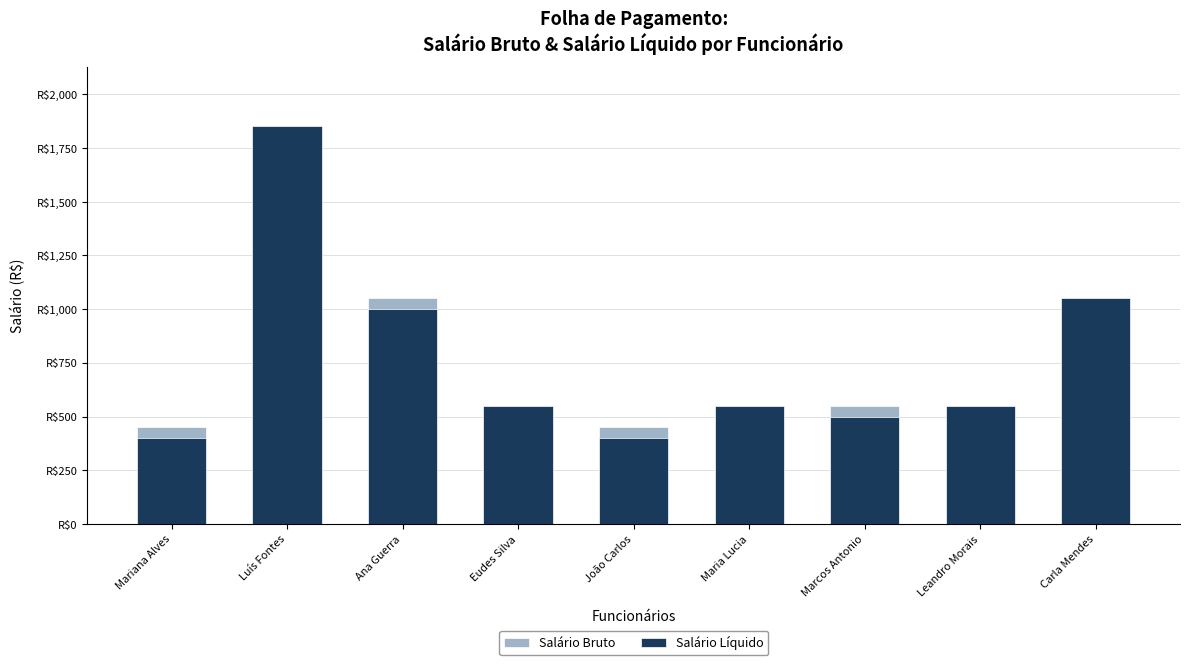

Reading left to right, what are all the values shown in this chart?

Salário Bruto: 450	1850	1050	550	450	550	550	550	1050
Salário Líquido: 400	1850	1000	550	400	550	500	550	1050